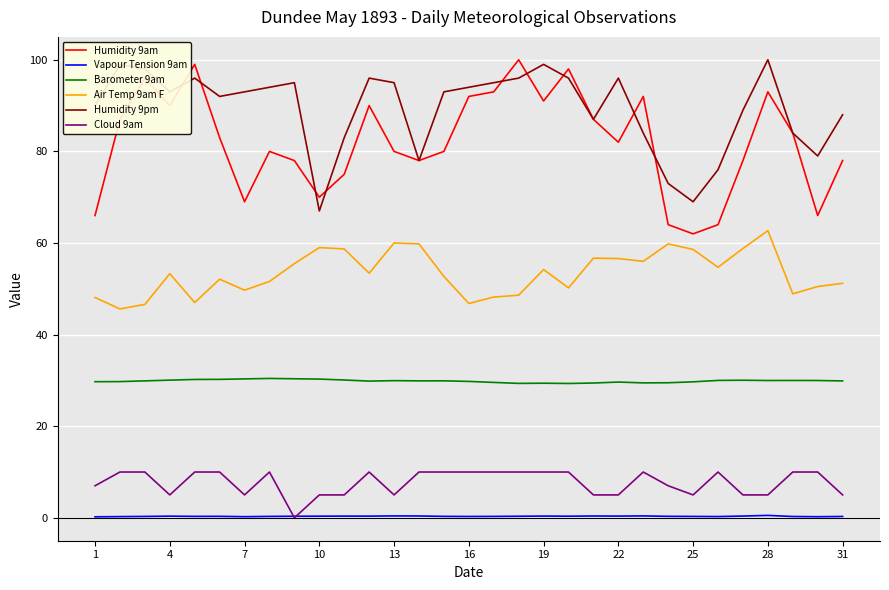

What is the maximum value shown in the chart?

100.0